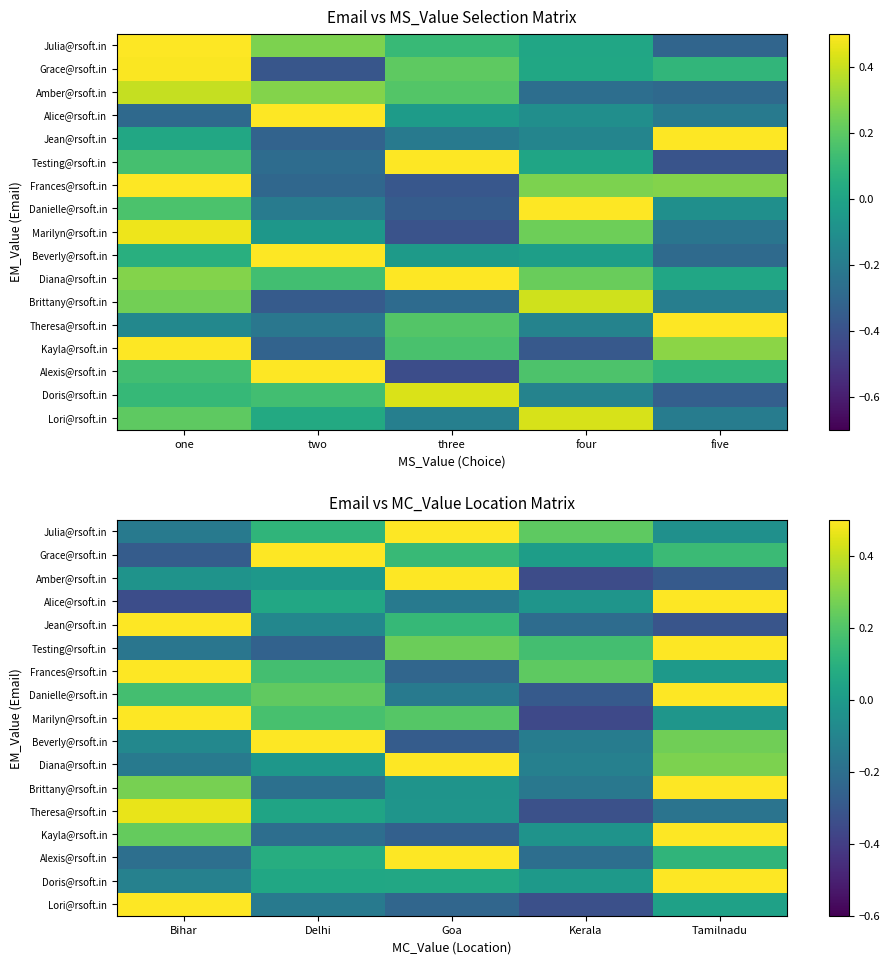

What is the difference between the Theresa@rsoft.in values at Bihar and Tamilnadu?

0.6